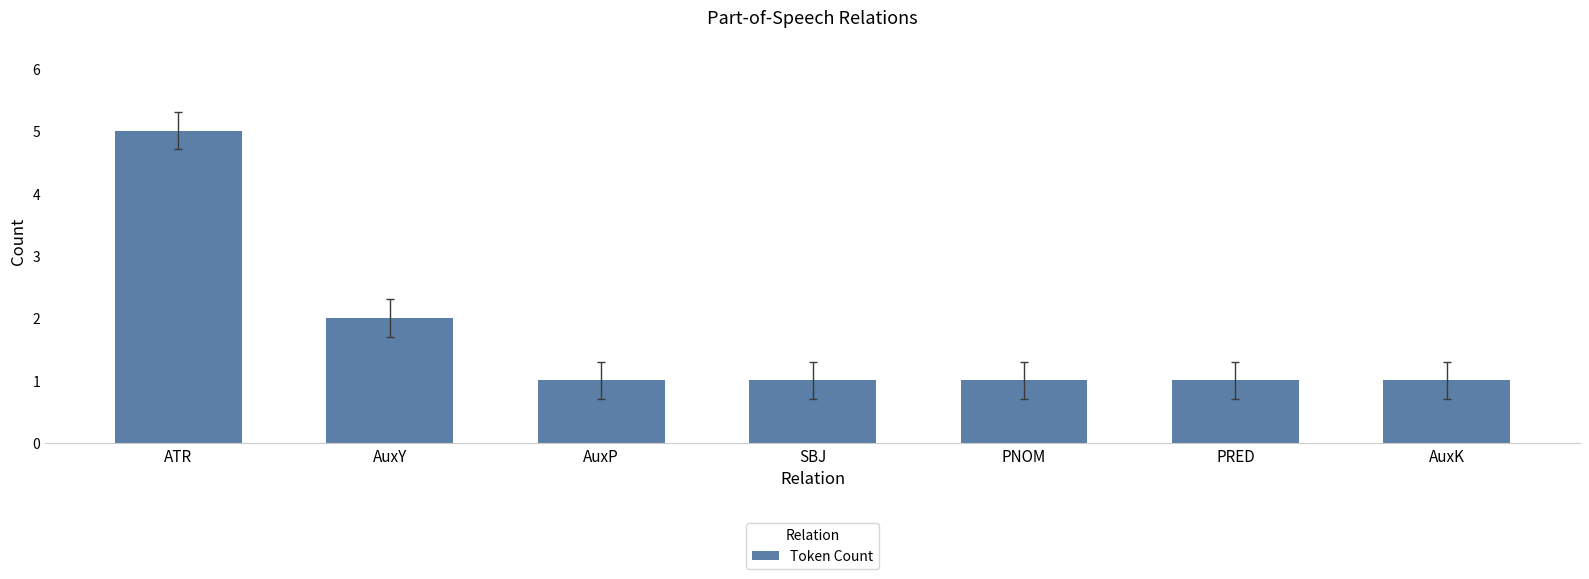

Reading left to right, extract all data points from this chart.

5	2	1	1	1	1	1